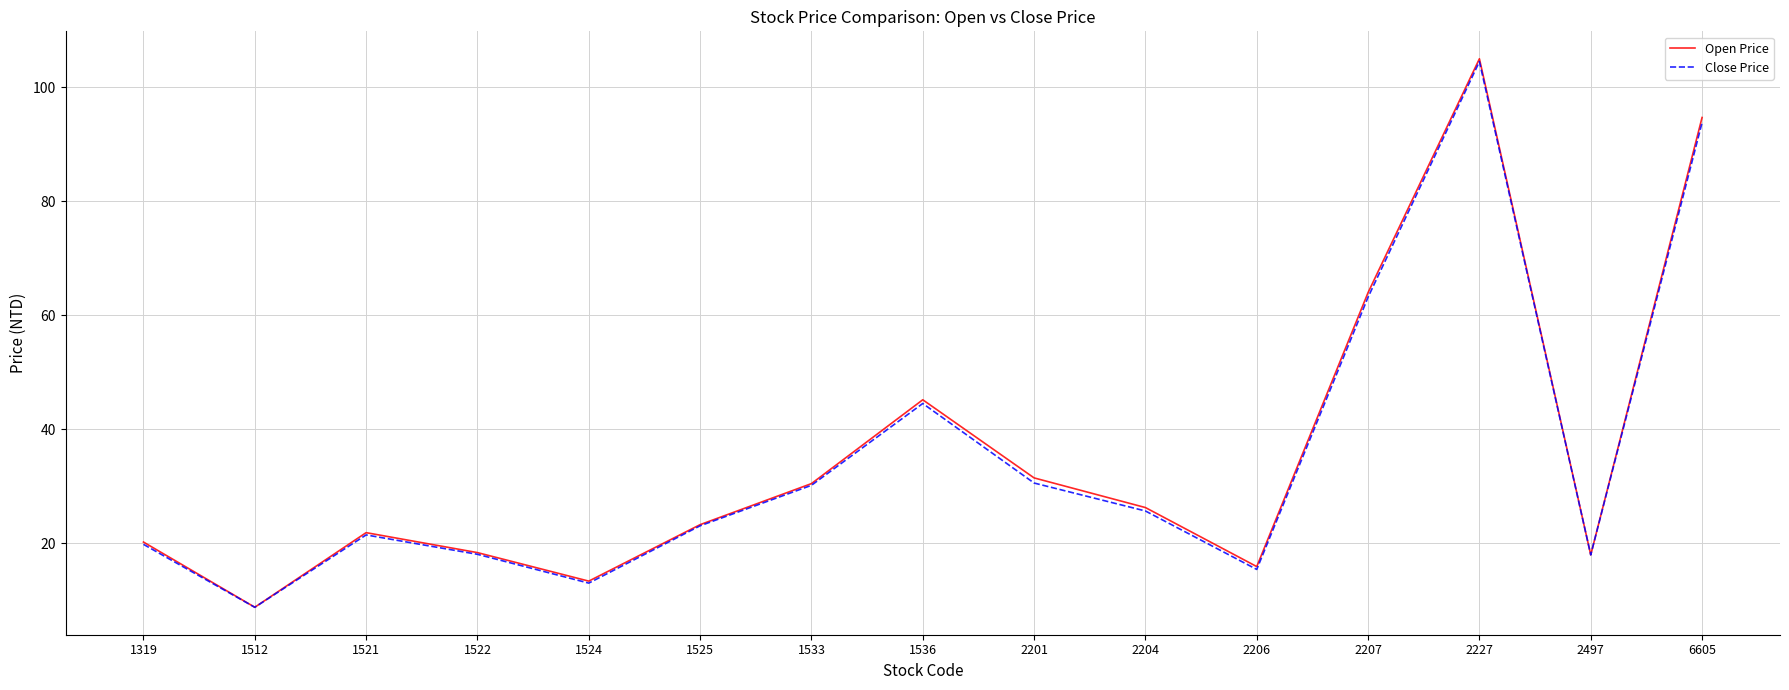

Which category has the lowest value across all series?

1512